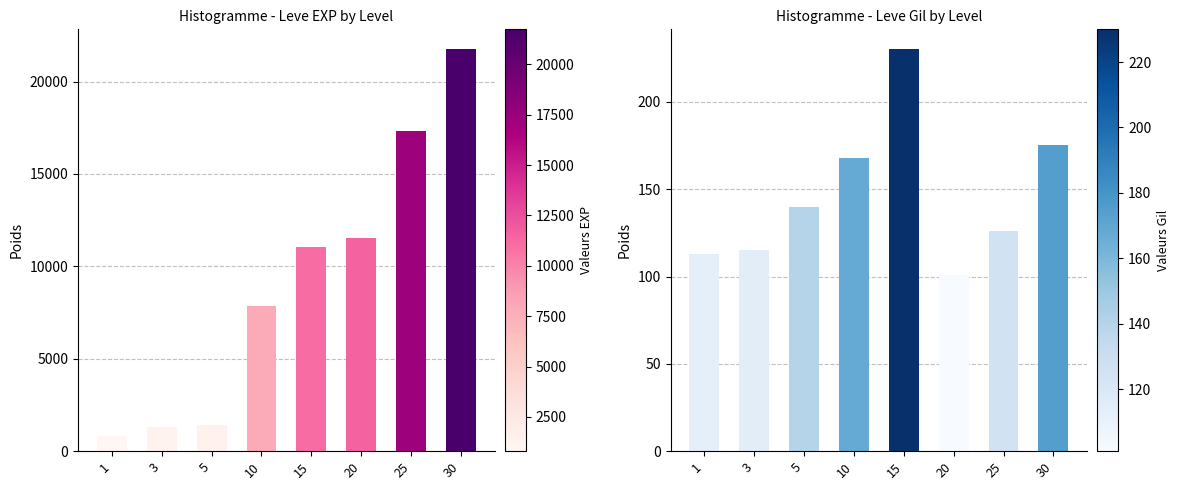

Which has a higher value, 15 or 3?

15